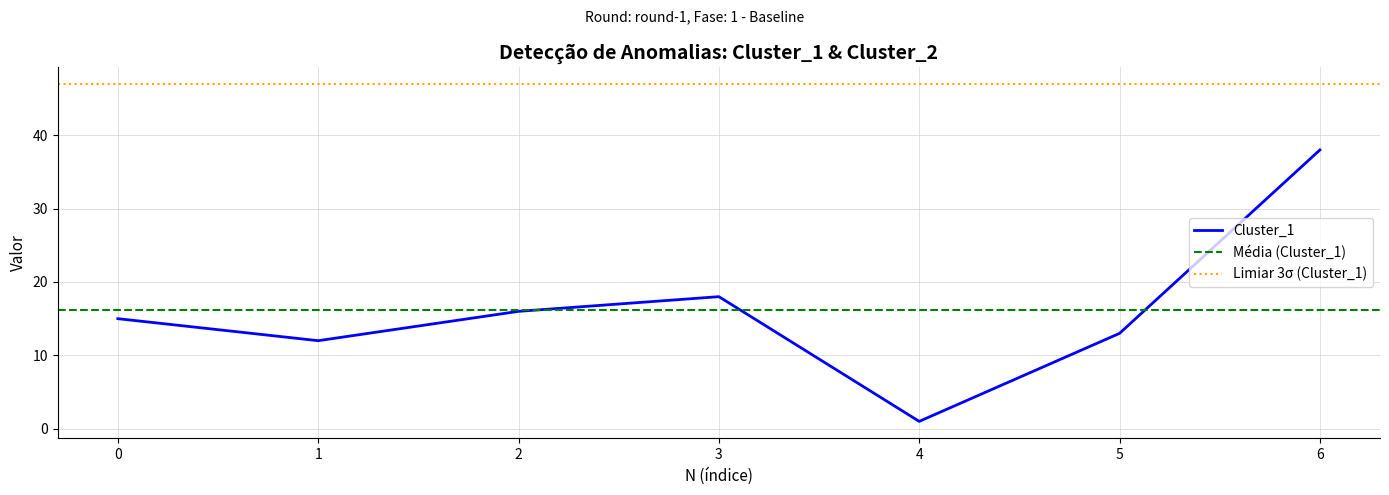

How many data points are above 15?

3